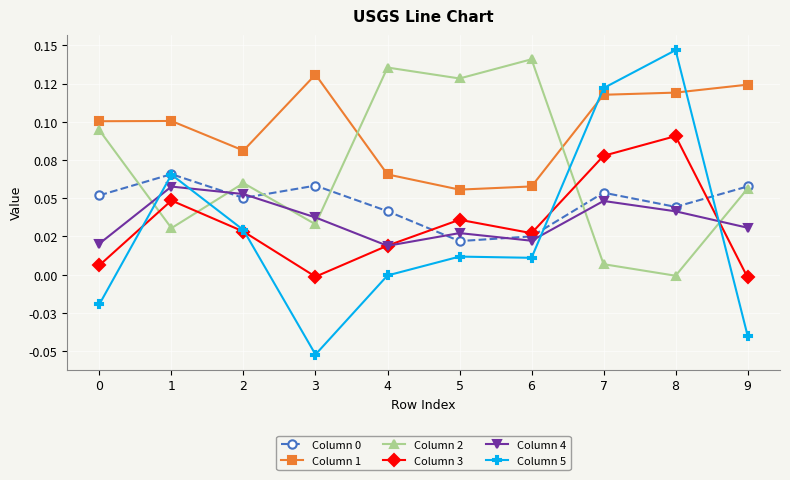

After their last crossing, which series has the higher values: Column 2 or Column 4?

Column 2